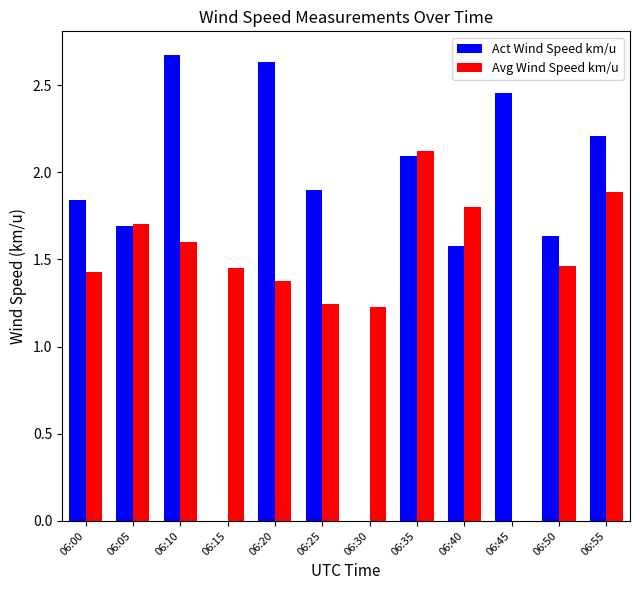

Are the bars grouped side by side (vs. stacked)?

Yes